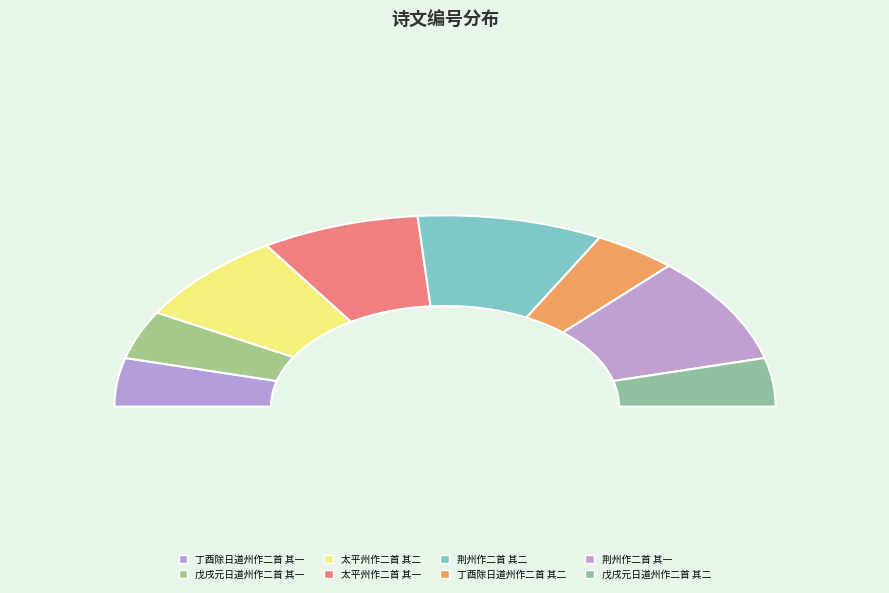

Which category has the smallest portion of the pie?

丁酉除日道州作二首 其一